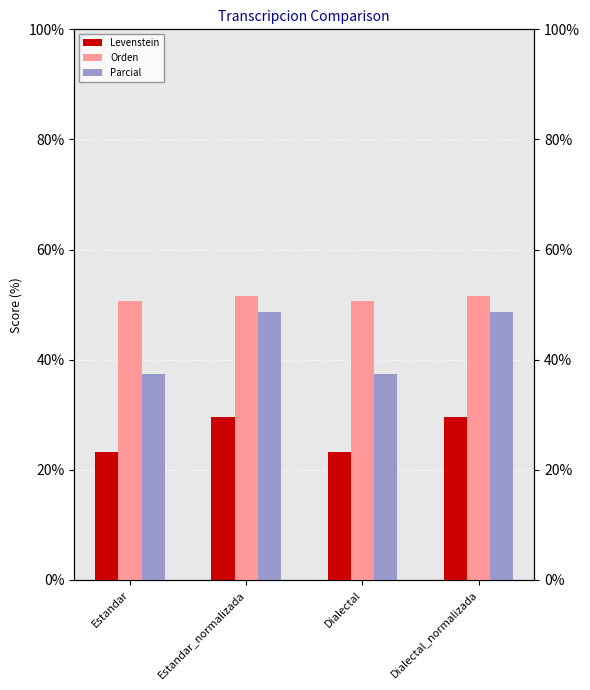

What is the value of the Parcial bar at the 2nd from the left?

48.7